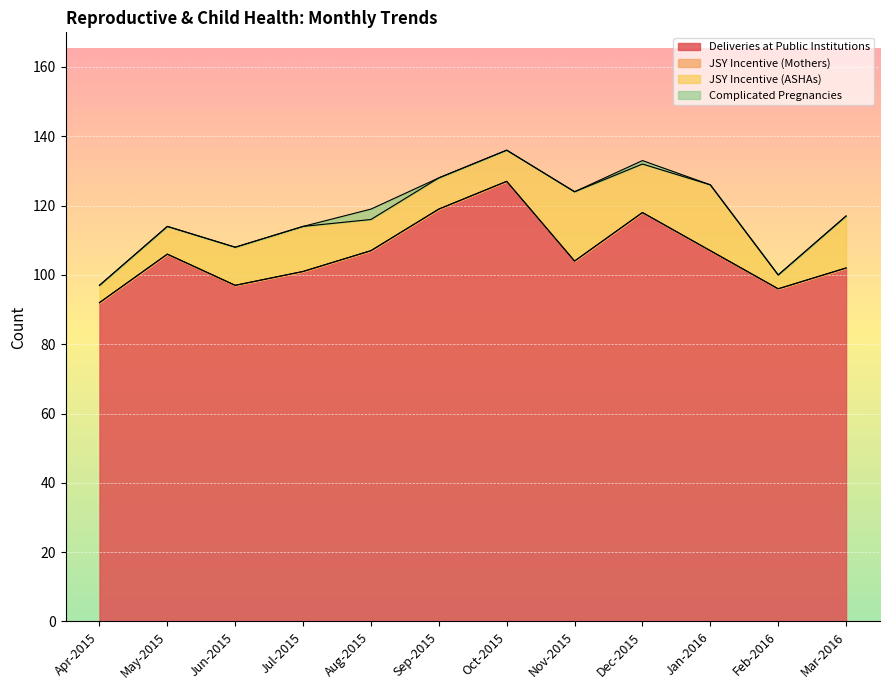

True or false: Deliveries at Public Institutions and JSY Incentive (Mothers) intersect in this chart.

False